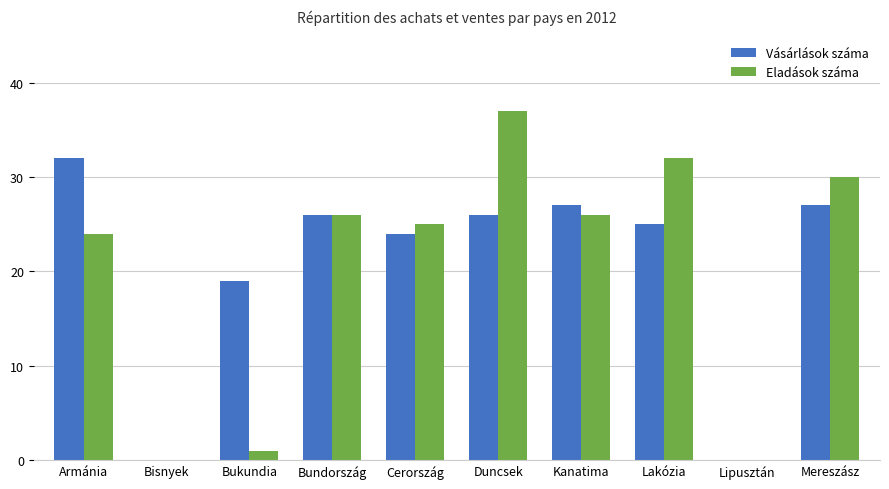

Is it true that Eladások száma equals 32 at Lakózia?

True